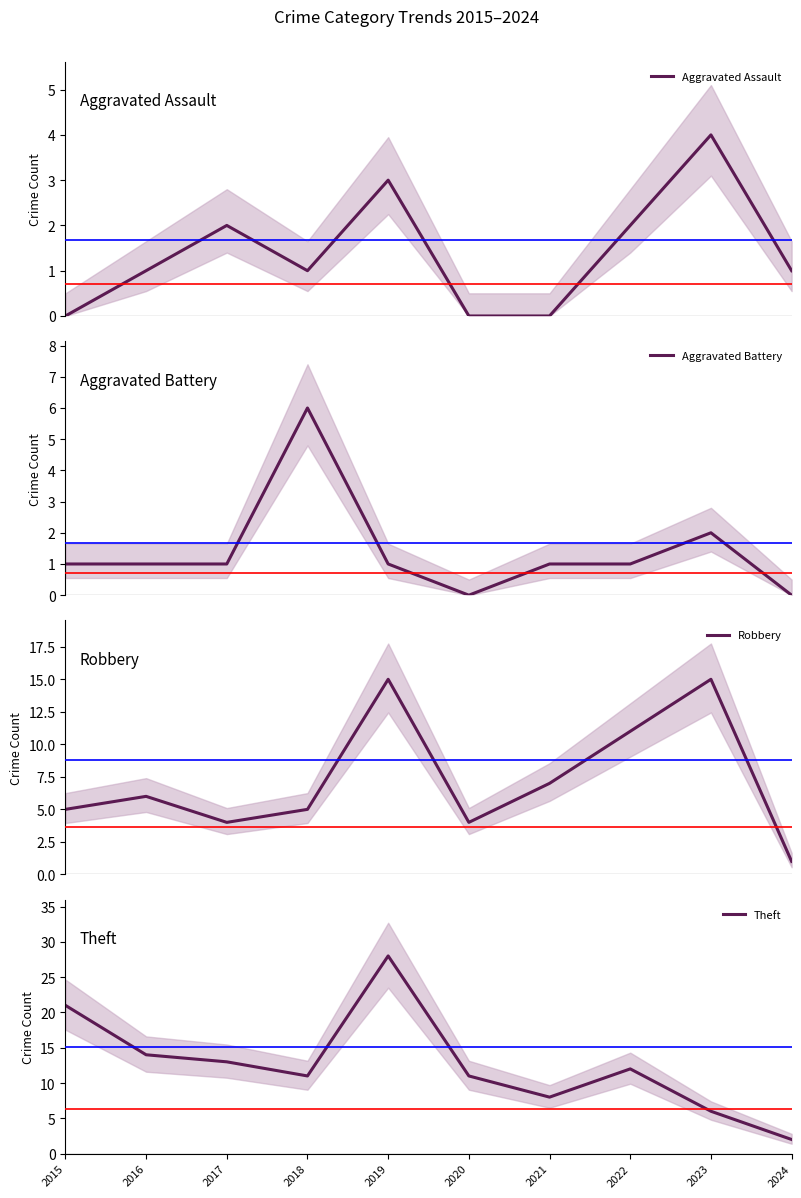

Reading left to right, extract all data points from this chart.

Aggravated Assault: 2015=0	2016=1	2017=2	2018=1	2019=3	2020=0	2021=0	2022=2	2023=4	2024=1
Aggravated Battery: 2015=1	2016=1	2017=1	2018=6	2019=1	2020=0	2021=1	2022=1	2023=2	2024=0
Robbery: 2015=5	2016=6	2017=4	2018=5	2019=15	2020=4	2021=7	2022=11	2023=15	2024=1
Theft: 2015=21	2016=14	2017=13	2018=11	2019=28	2020=11	2021=8	2022=12	2023=6	2024=2